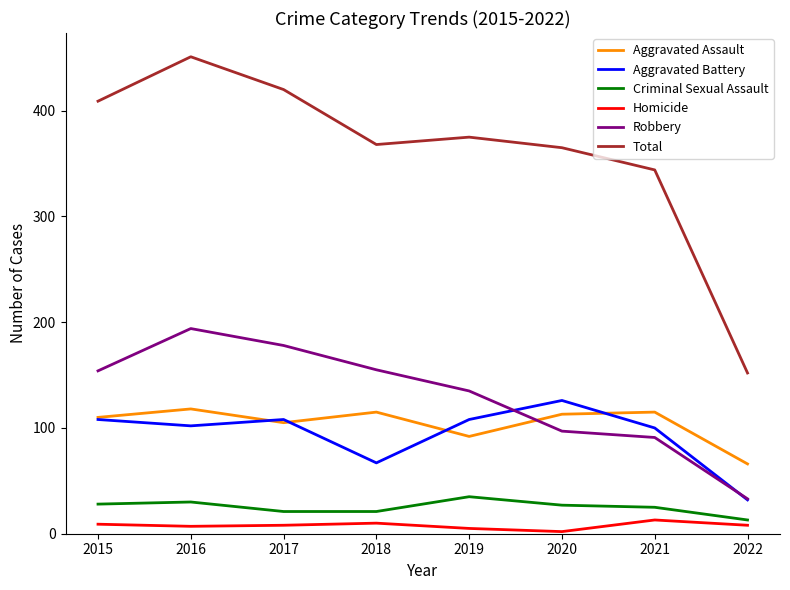

What is the difference between the second highest and second lowest values in the Criminal Sexual Assault series?

9